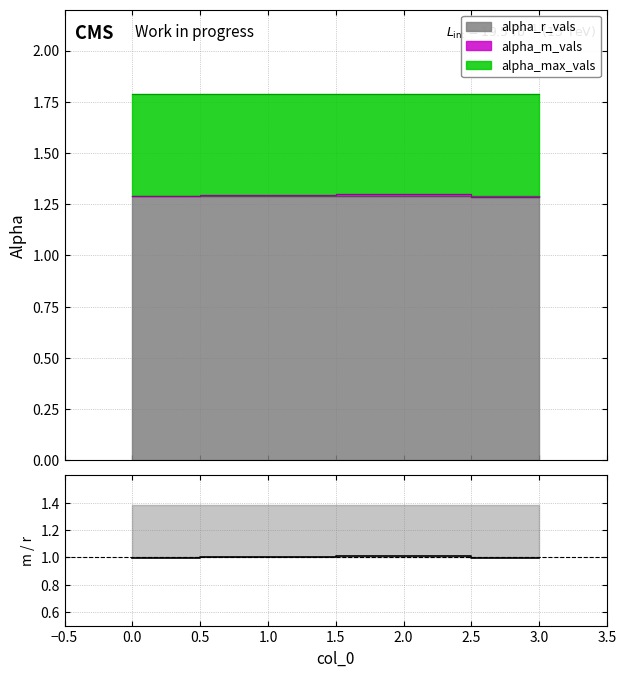

How many lines are shown in the chart?

1